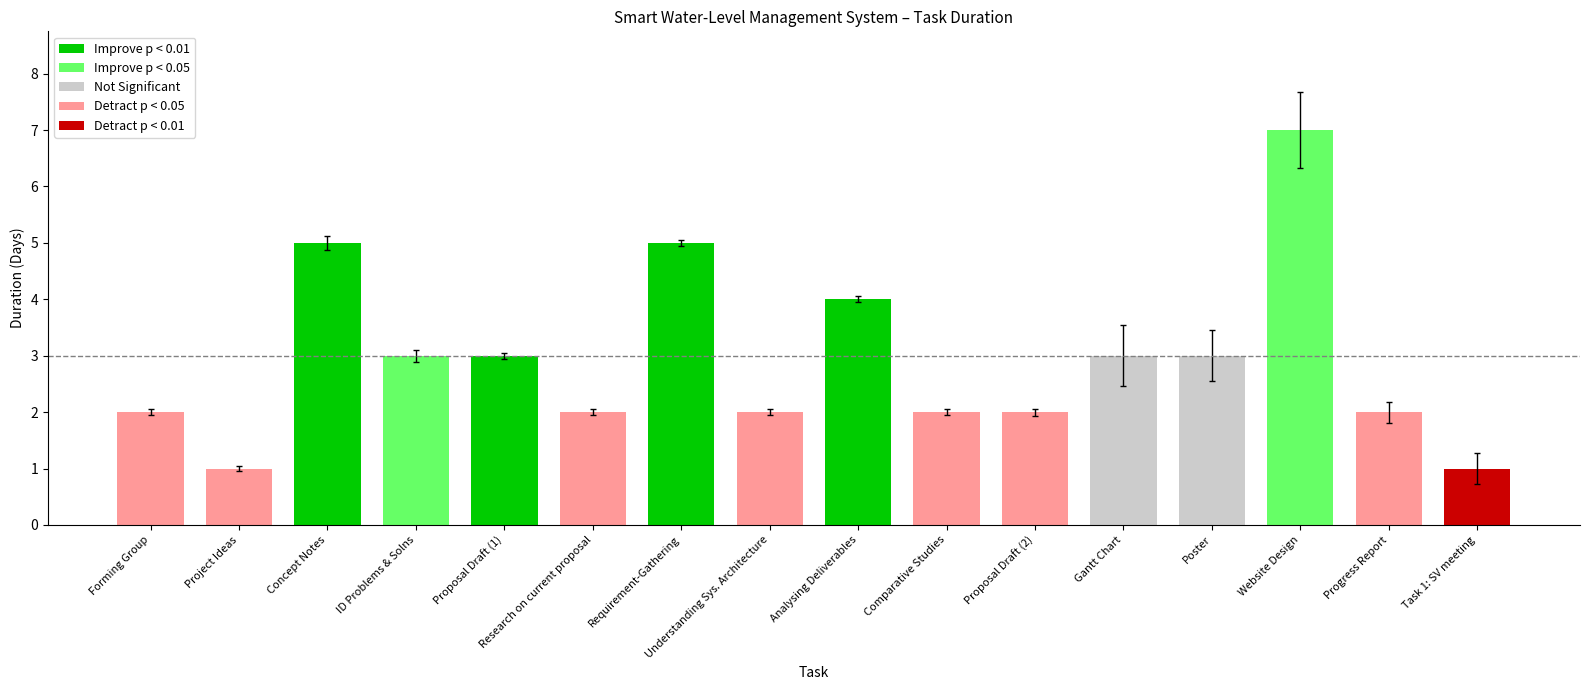

How many values are between 2 and 4?

11